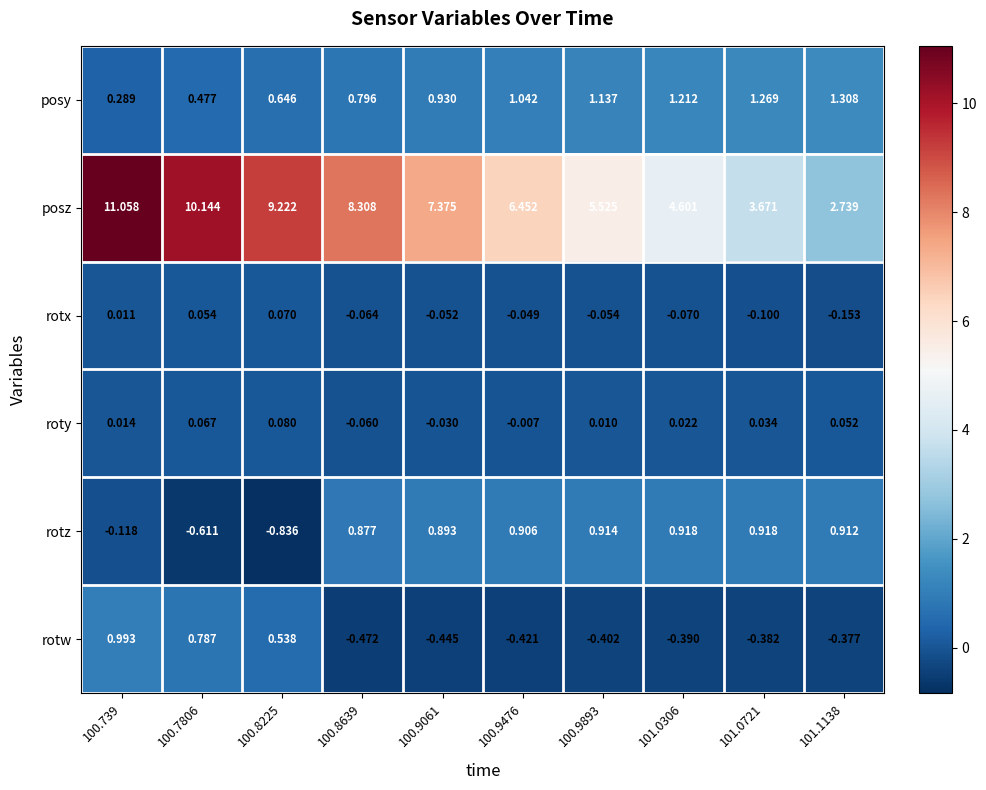

Which series has the widest spread of values?

posz